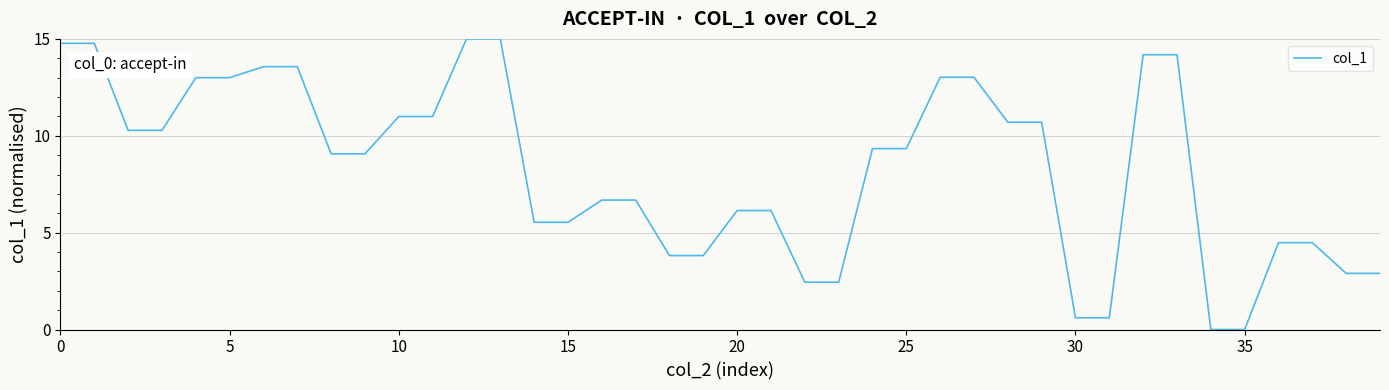

How many distinct data groups are displayed?

1